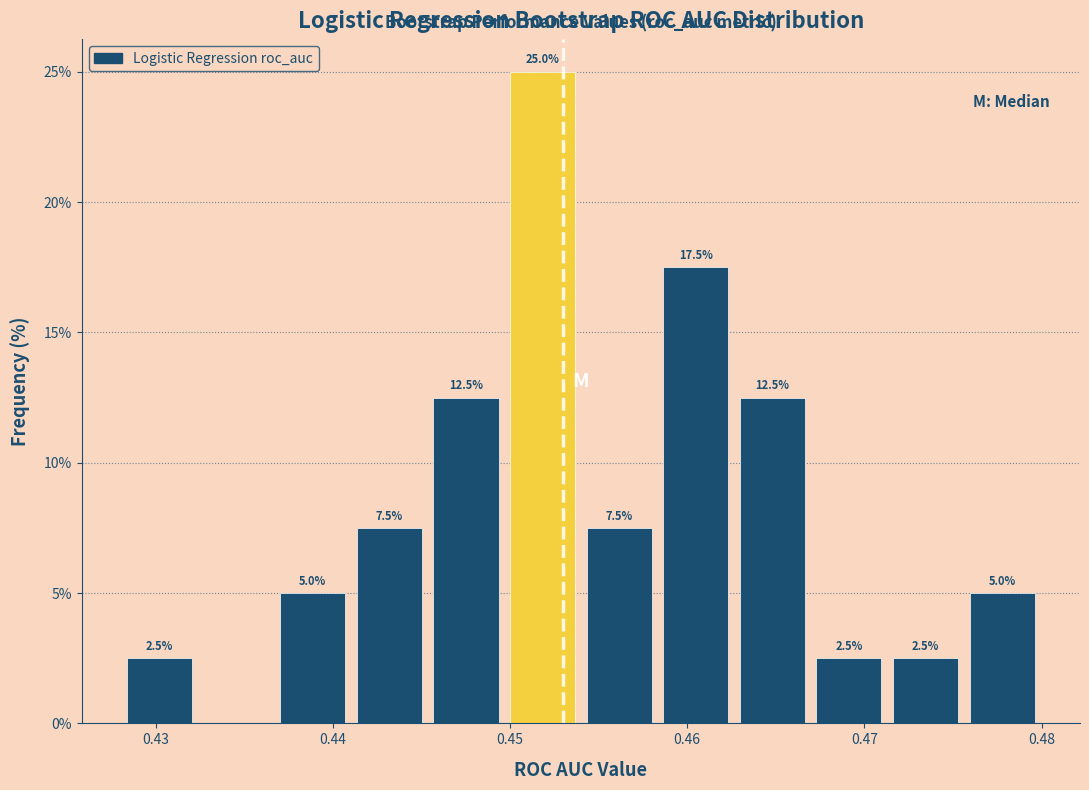

Which range on the x-axis has the tallest bar?

0.450 to 0.454